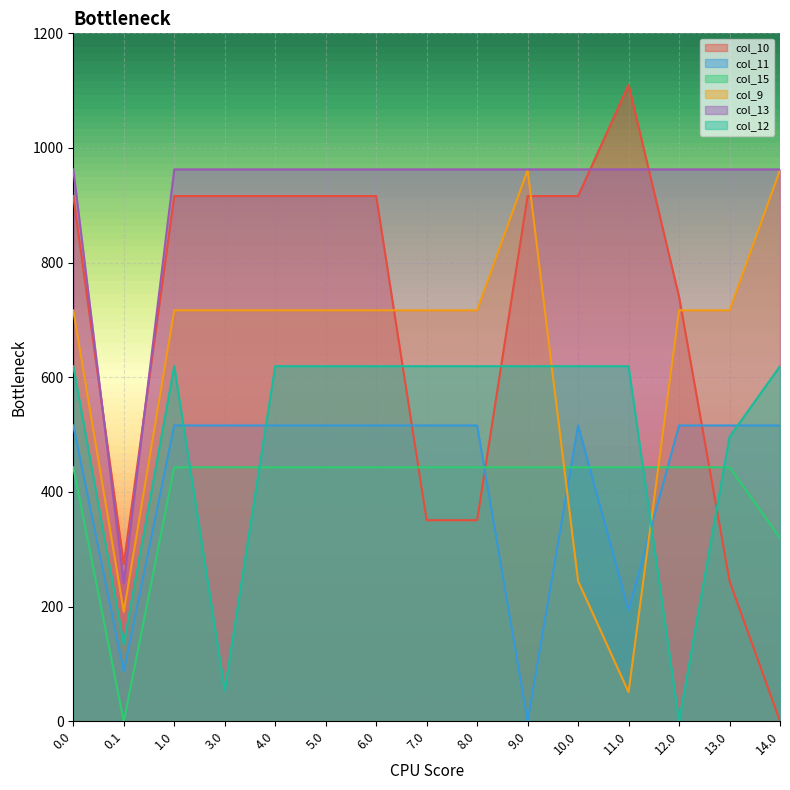

At which label is col_12 closest to 309?

0.1